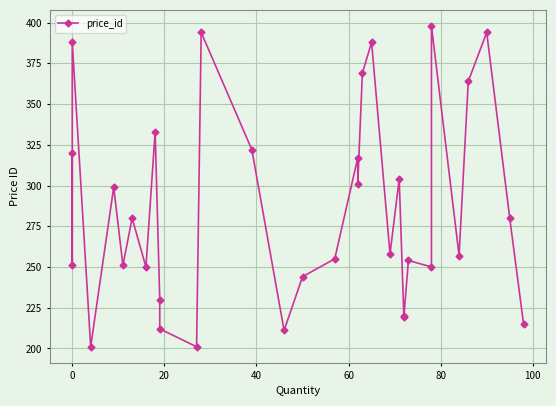

Does the chart display data point markers on the line(s)?

Yes